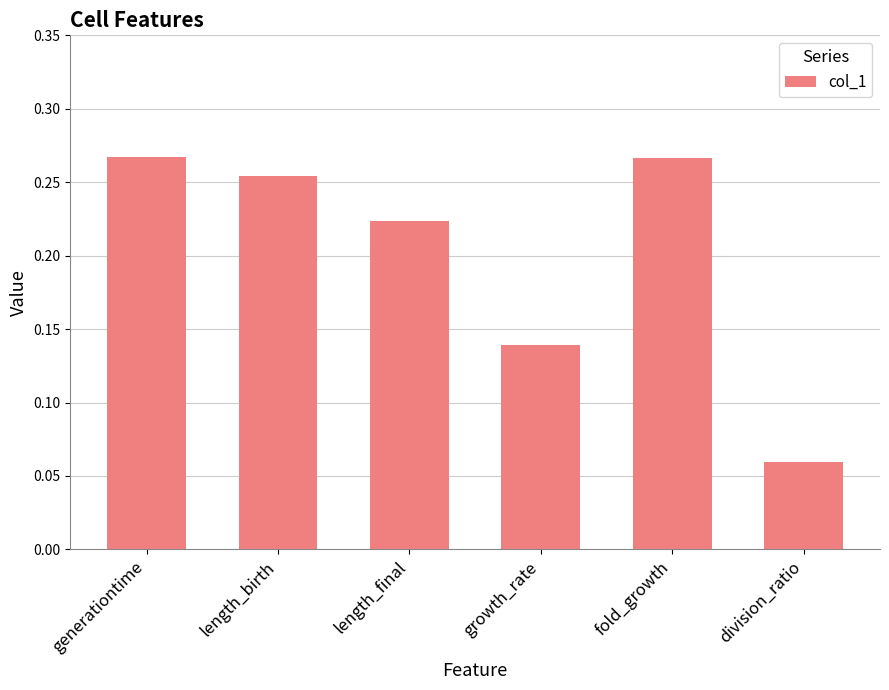

At which label is the value closest to 0?

division_ratio